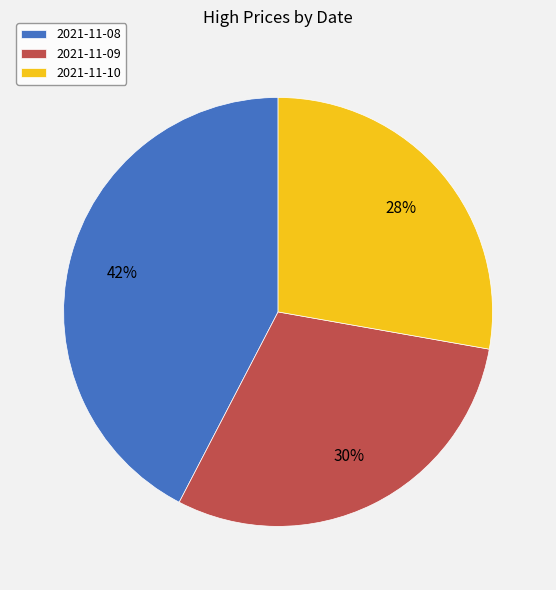

Which category has the biggest portion of the pie?

2021-11-08